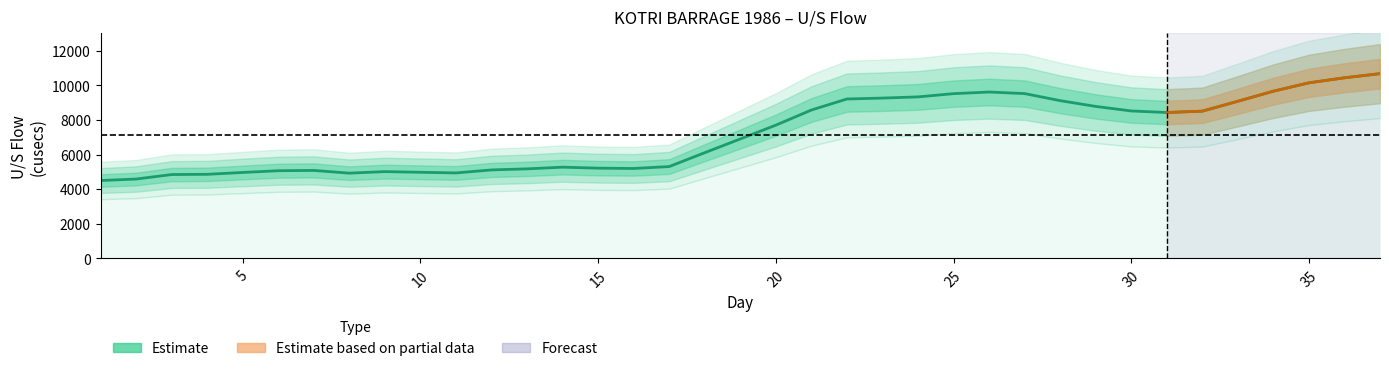

Count the number of values greater than 6365.

18